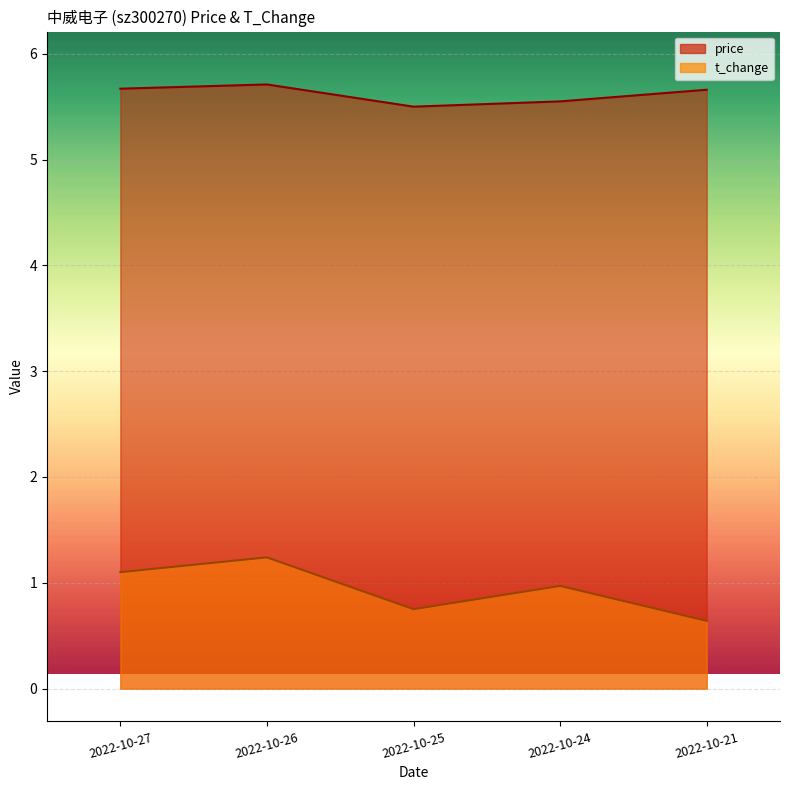

At 2022-10-27, list the series in order from largest to smallest.

price, t_change